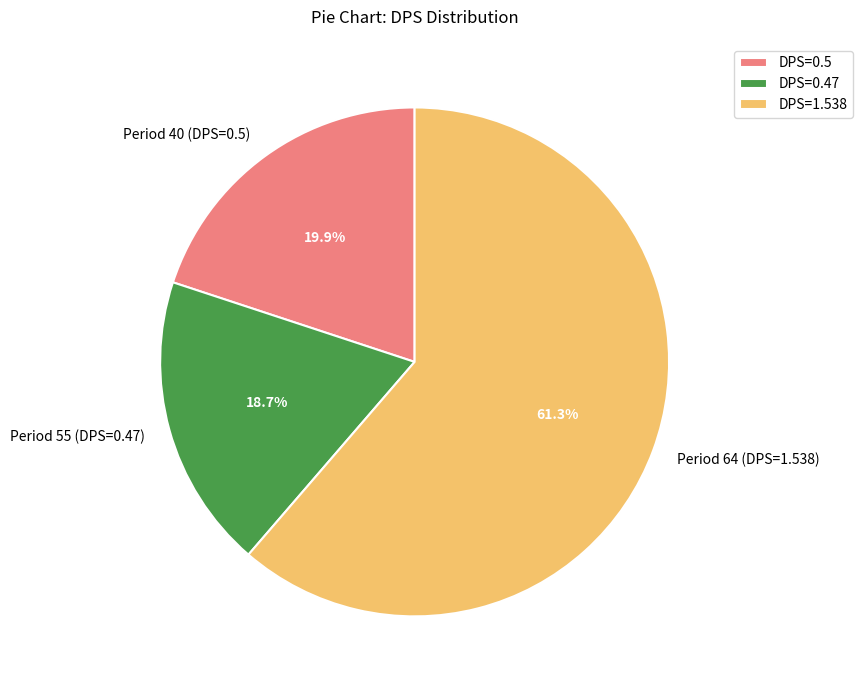

Which has a higher value, Period 40 (DPS=0.5) or Period 64 (DPS=1.538)?

Period 64 (DPS=1.538)